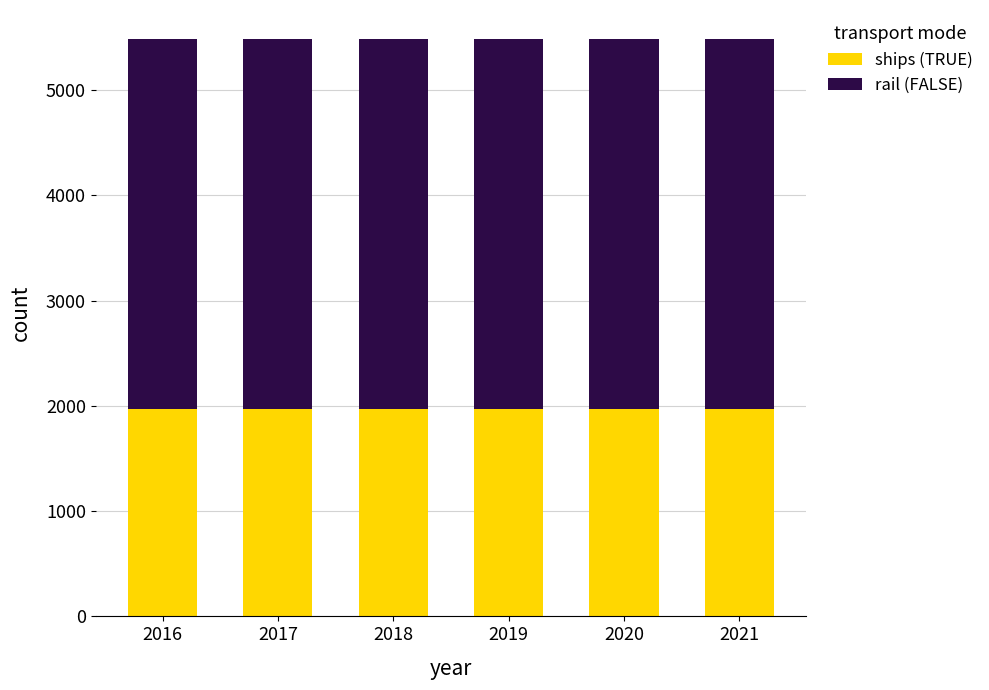

The value of ships (TRUE) at 2016 is 2725.7. True or false?

False